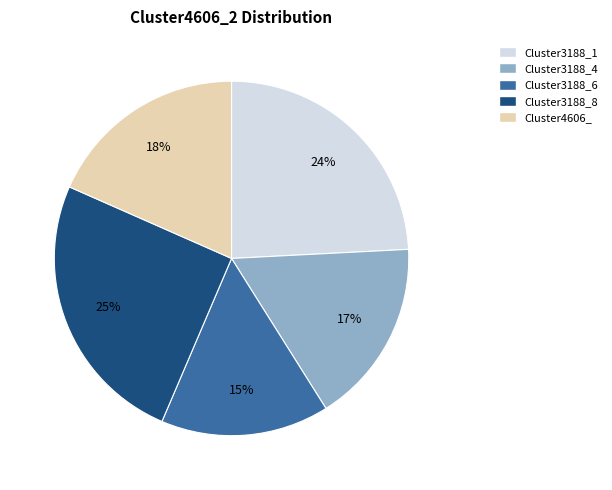

Is there any slice that represents more than half of the pie?

No